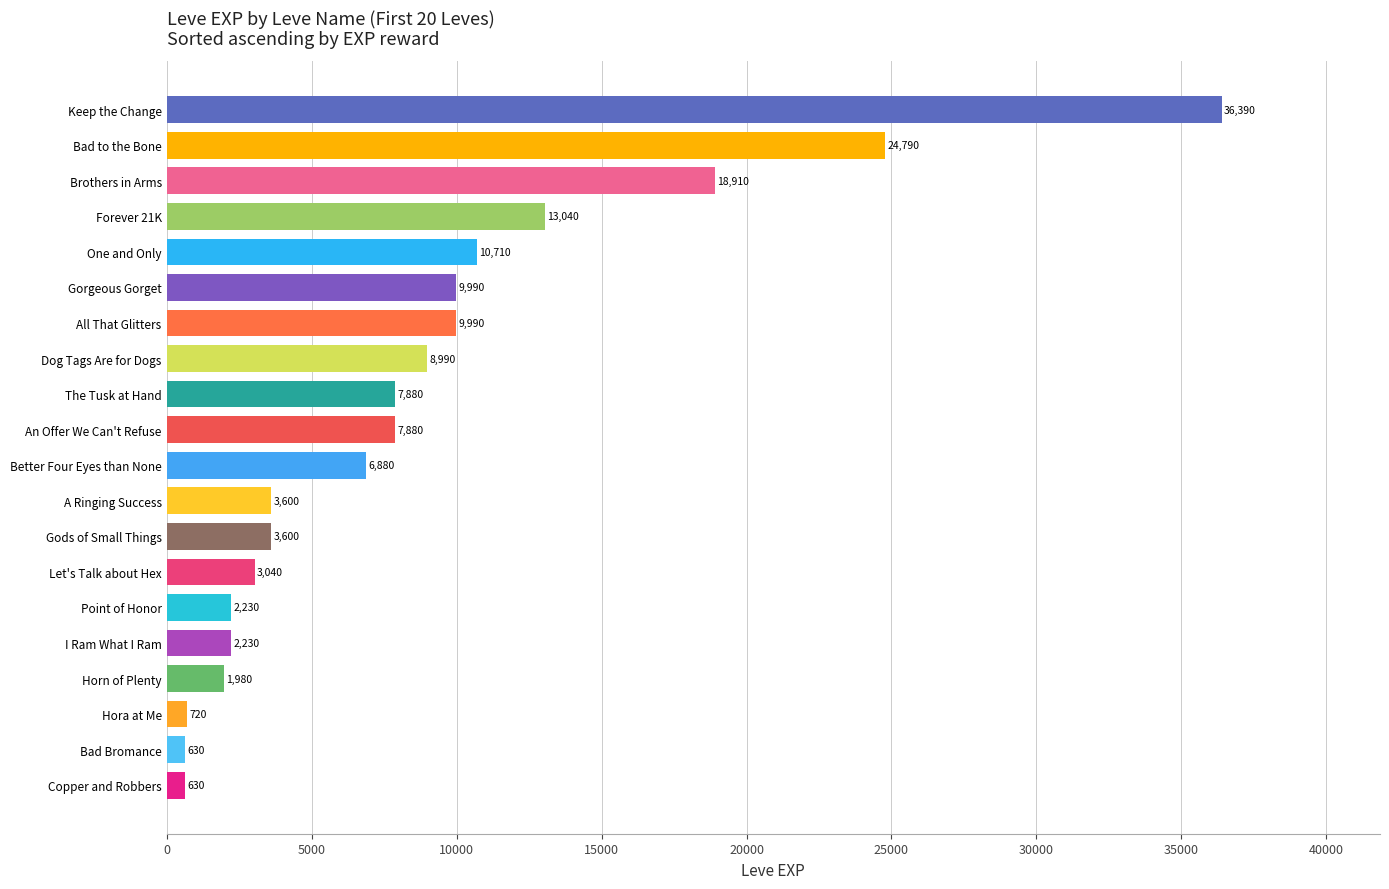

What is the minimum value shown in the chart?

630